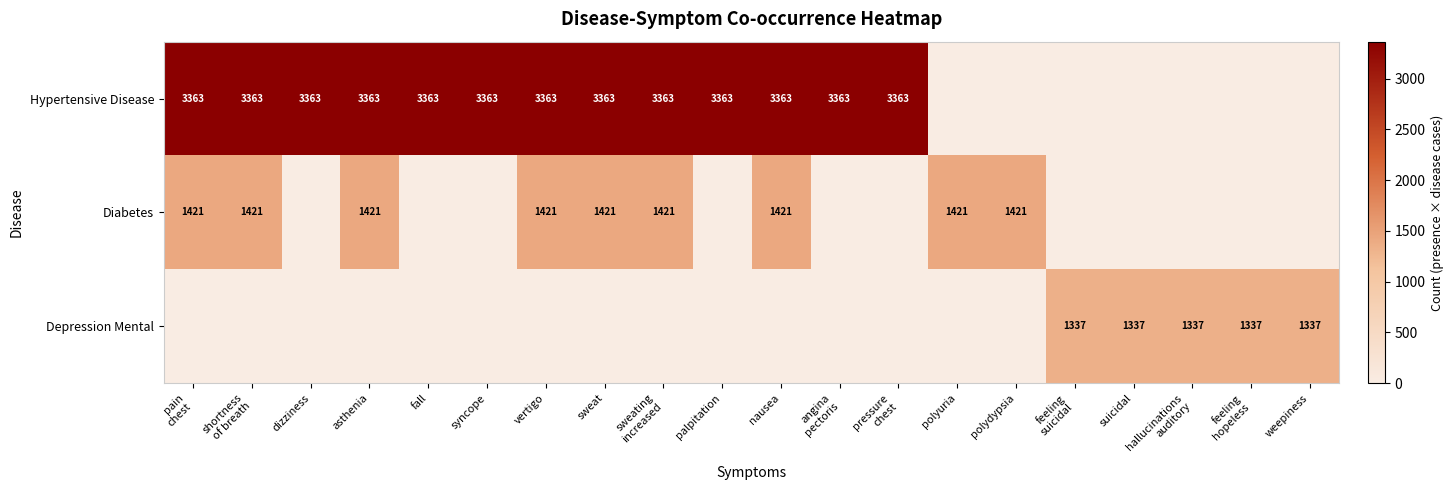

Is it true that Hypertensive Disease equals 701 at syncope?

False